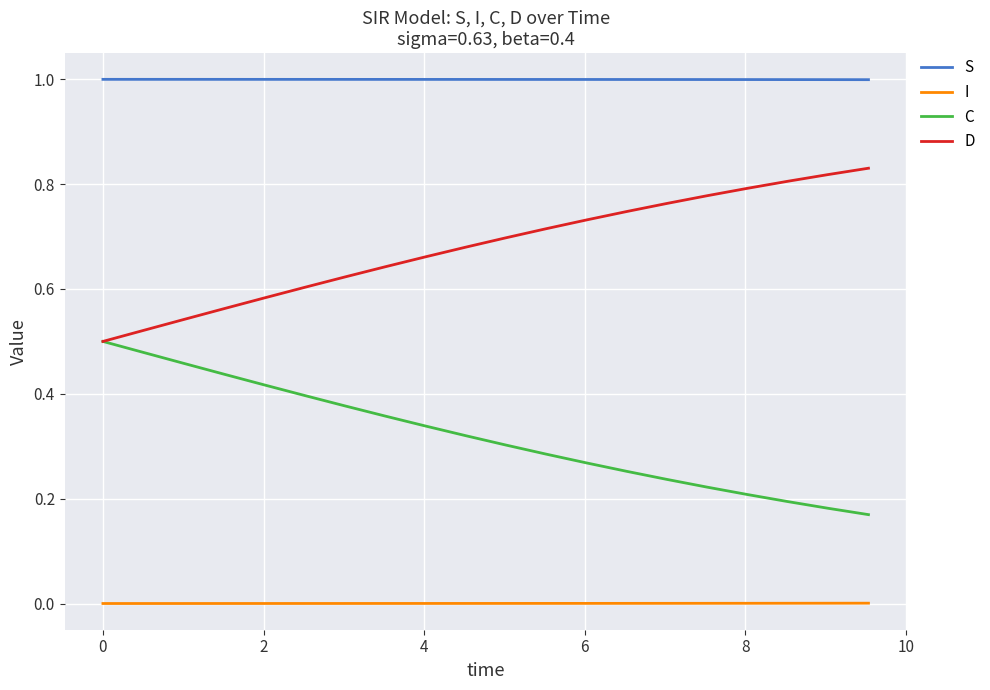

True or false: S and D cross at least once.

False